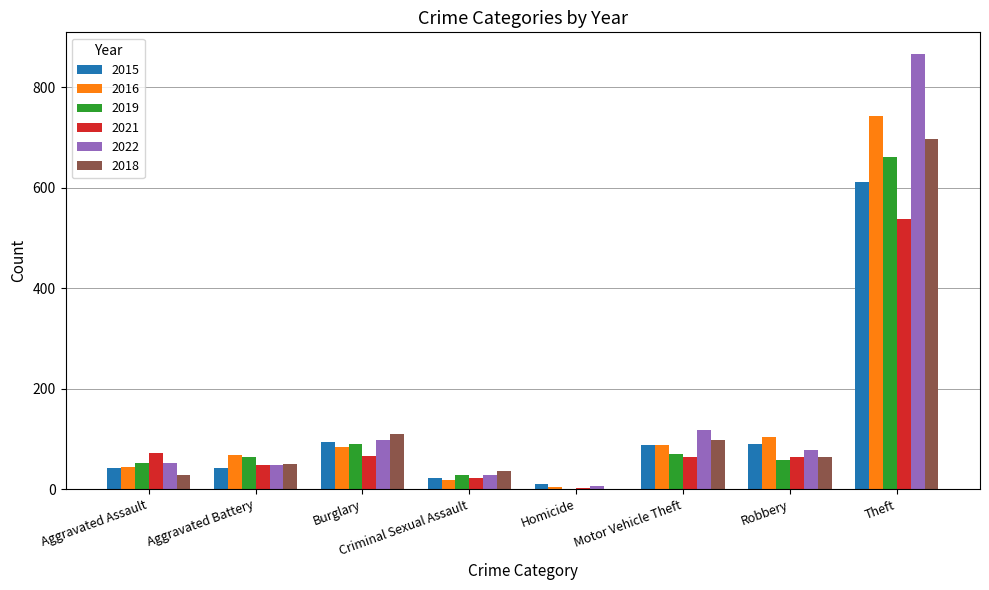

How many series are shown in this chart?

6